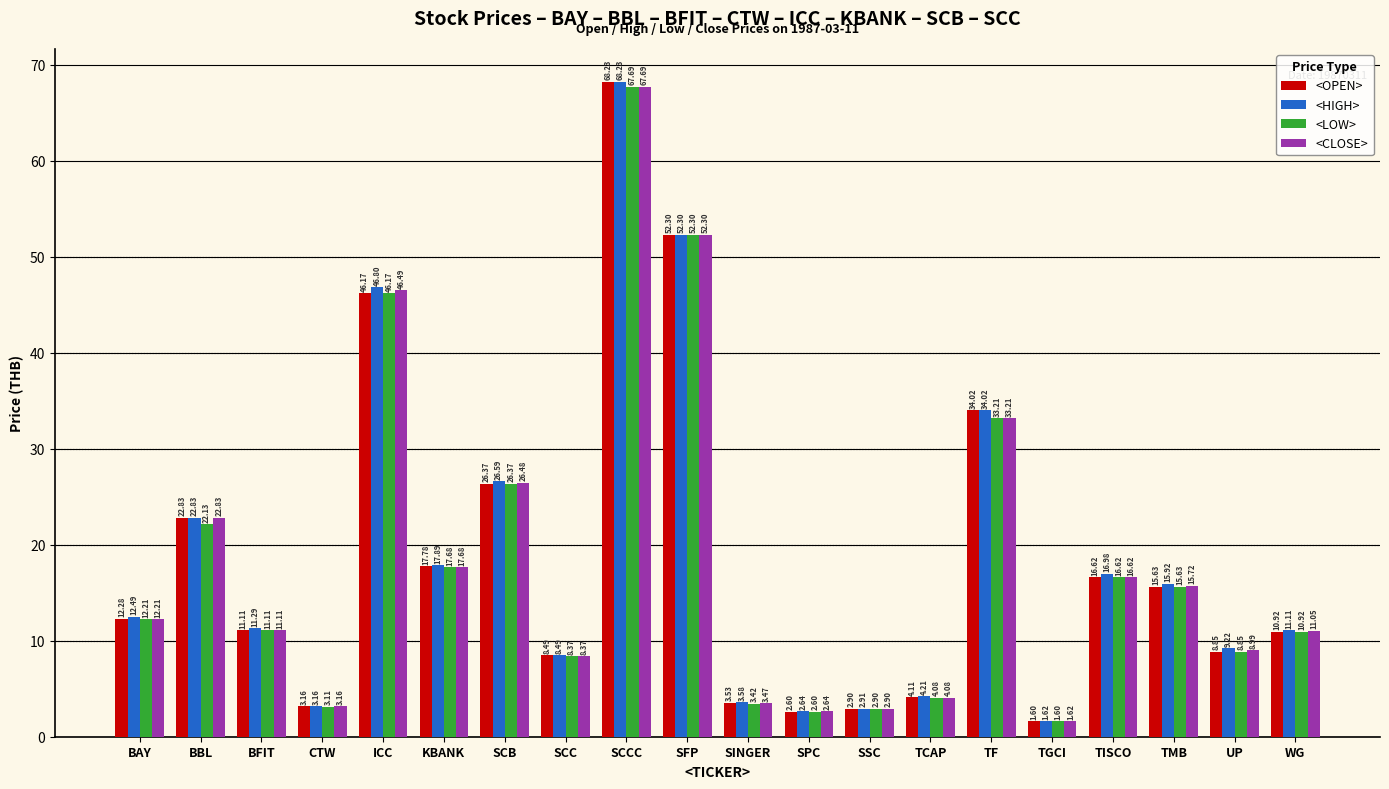

What is the value of the <LOW> bar at the 14th from the left?

4.1